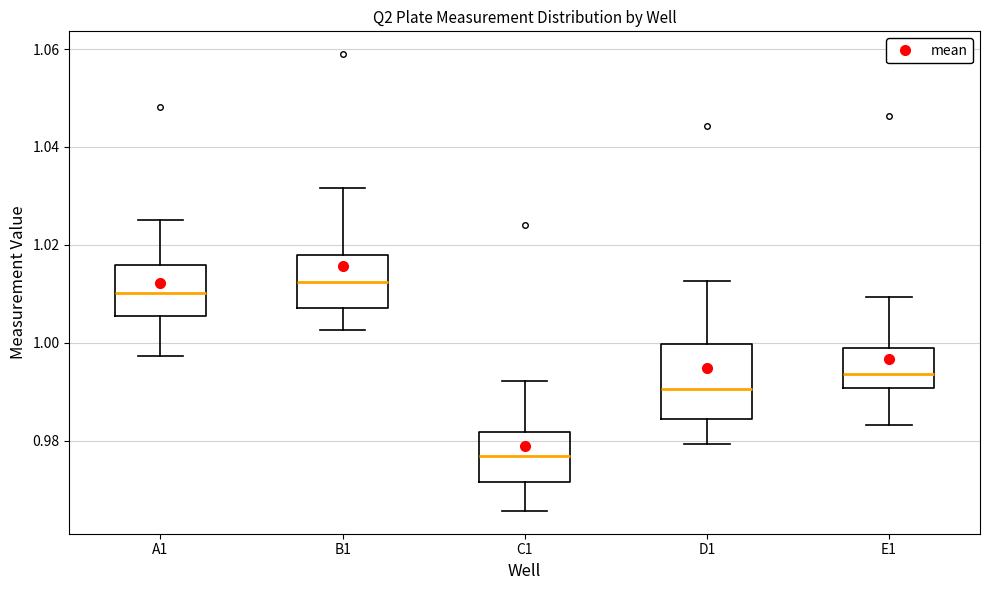

Which box has the highest median line?

B1